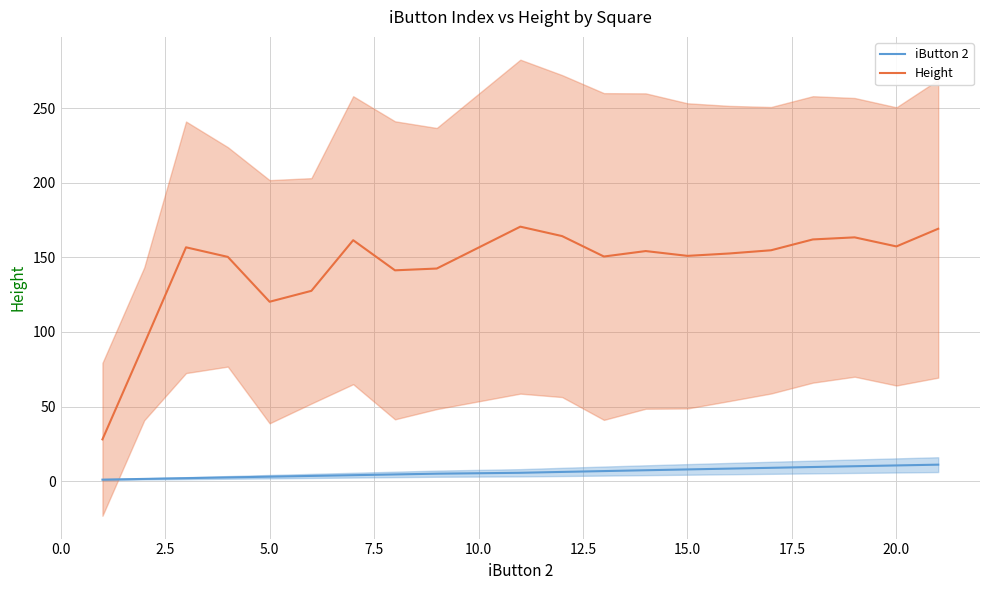

How many lines are shown in the chart?

2